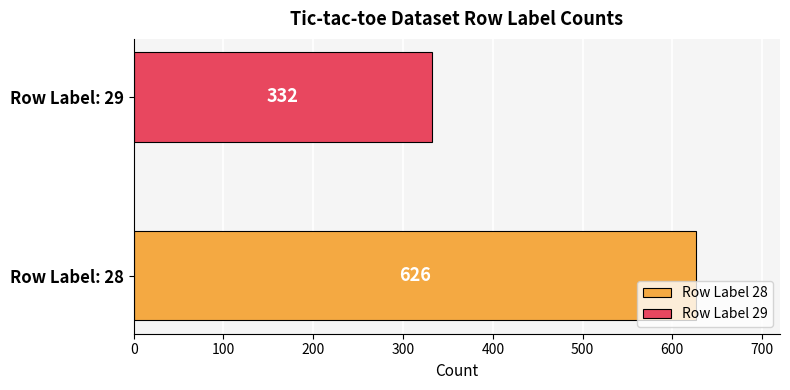

List the series in order of their overall mean, lowest first.

Row Label 29, Row Label 28